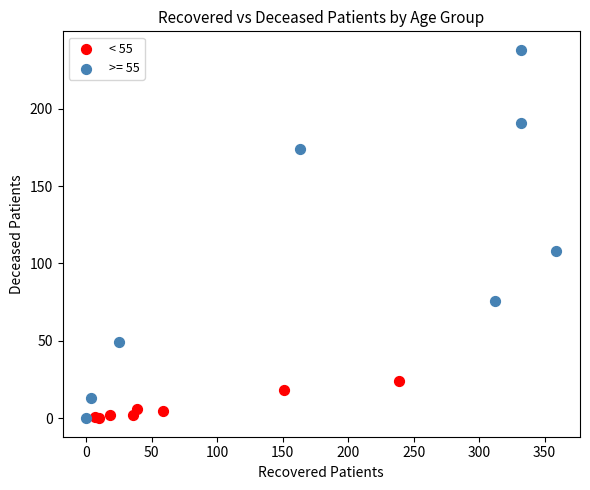

Which series contains the highest Y value?

>= 55